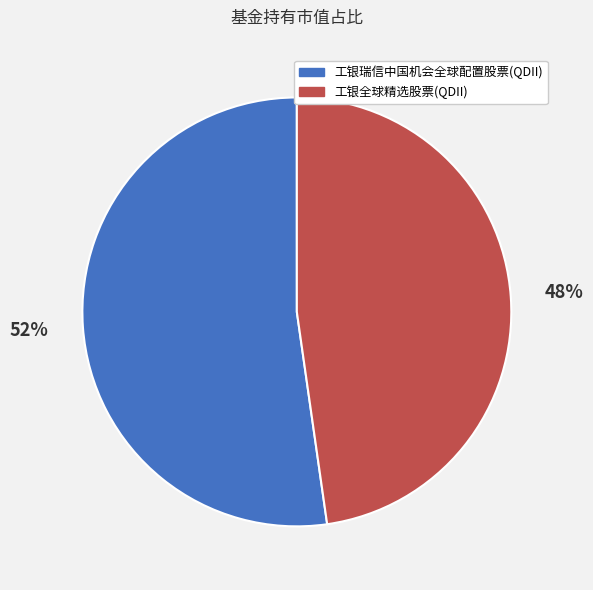

Combined, do 工银瑞信中国机会全球配置股票(QDII) and 工银全球精选股票(QDII) account for over 50%?

Yes